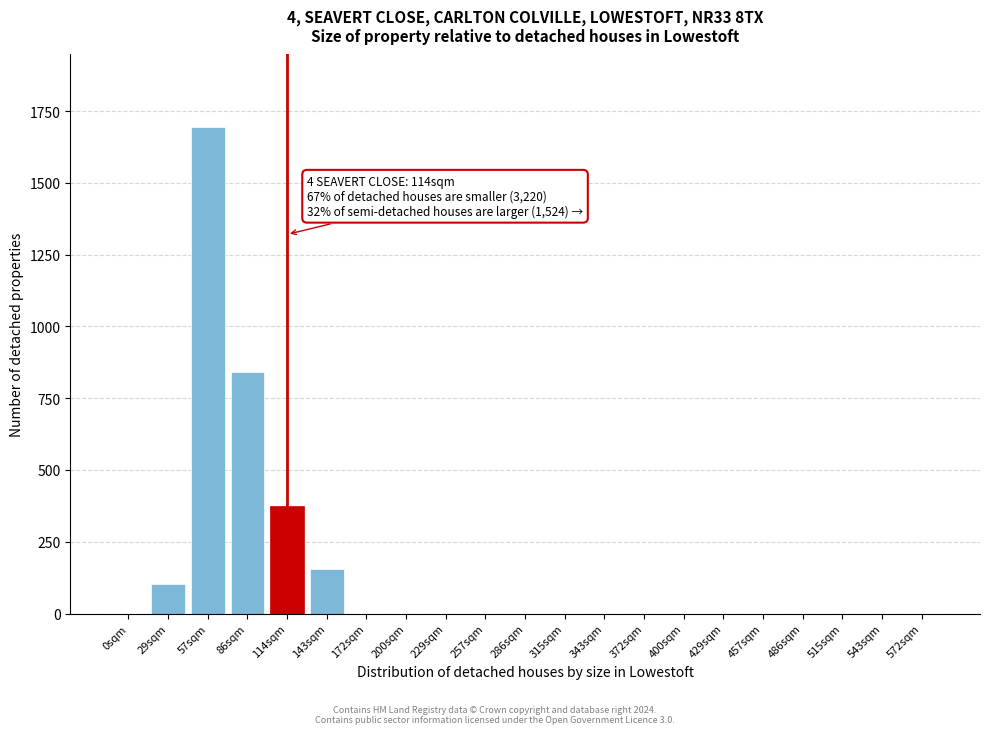

Reading left to right, transcribe all the data shown in this chart.

0sqm=0	29sqm=104	57sqm=1693	86sqm=840	114sqm=375	143sqm=155	172sqm=0	200sqm=0	229sqm=0	257sqm=0	286sqm=0	315sqm=0	343sqm=0	372sqm=0	400sqm=0	429sqm=0	457sqm=0	486sqm=0	515sqm=0	543sqm=0	572sqm=0